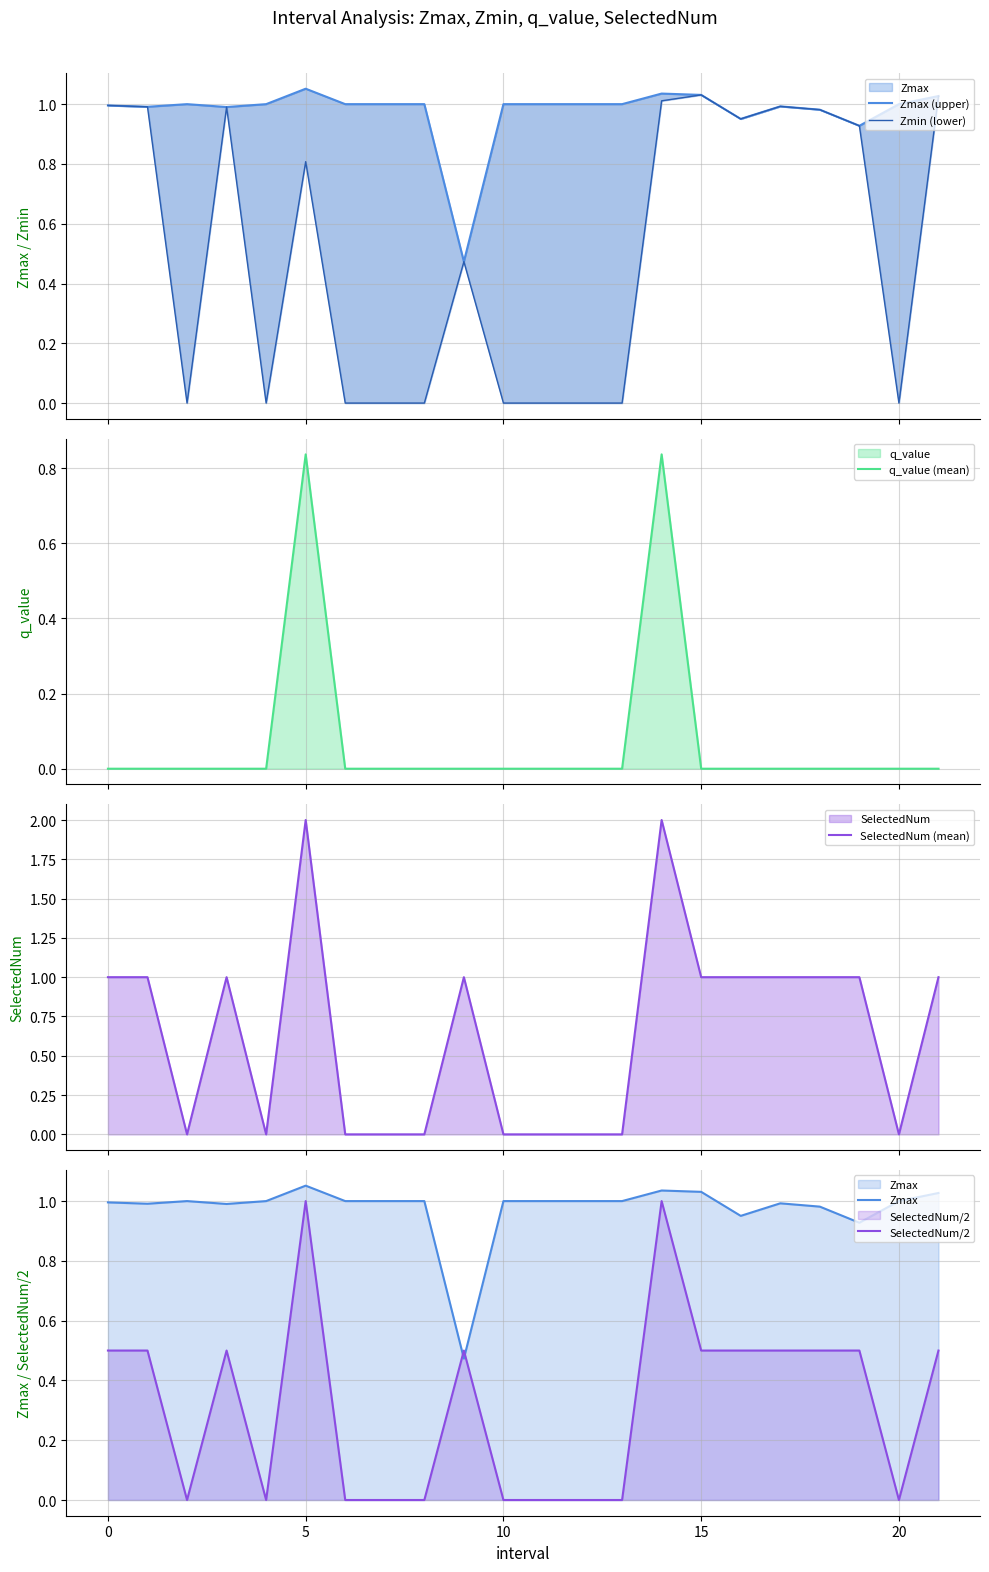

Is the value of Zmax at 12 greater than the value of Zmax (upper) at 13?

No